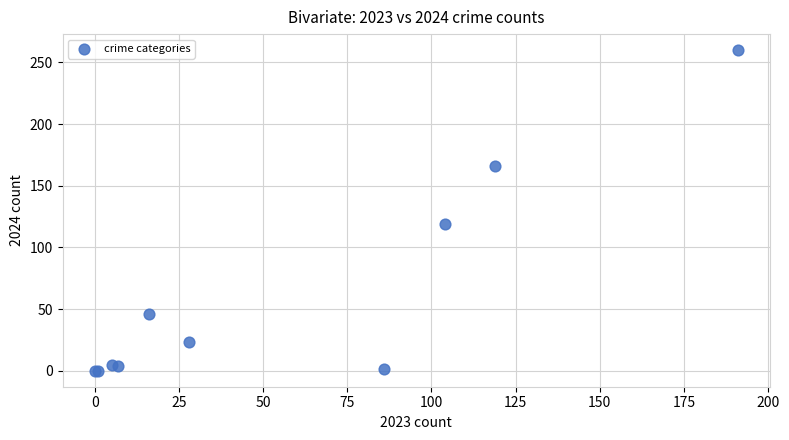

What Y value in the scatter plot is closest to 130?

119